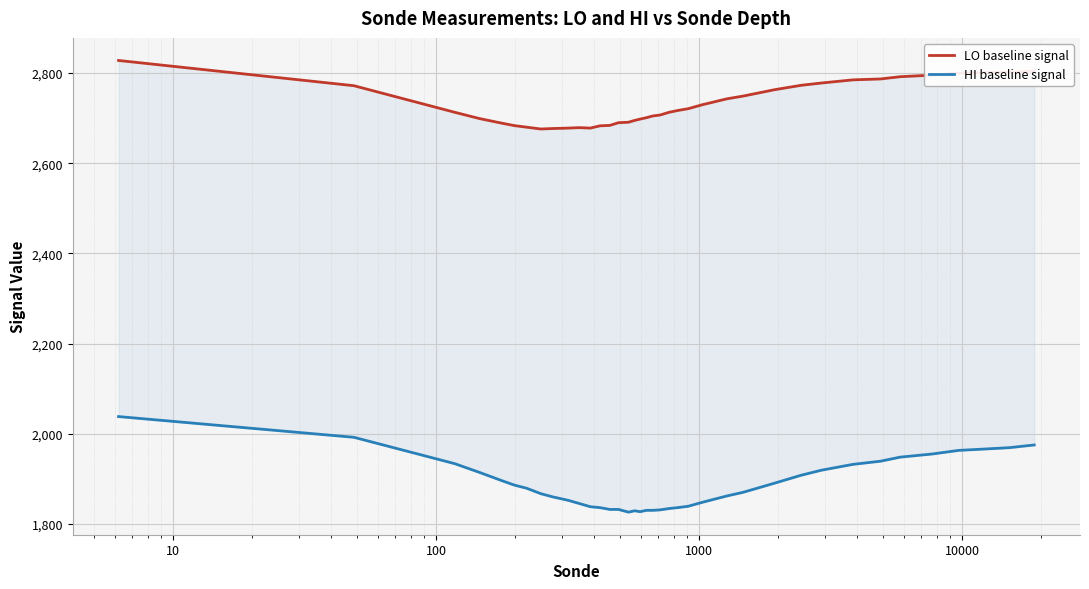

The HI baseline signal series shows 975.8 at 24. True or false?

False